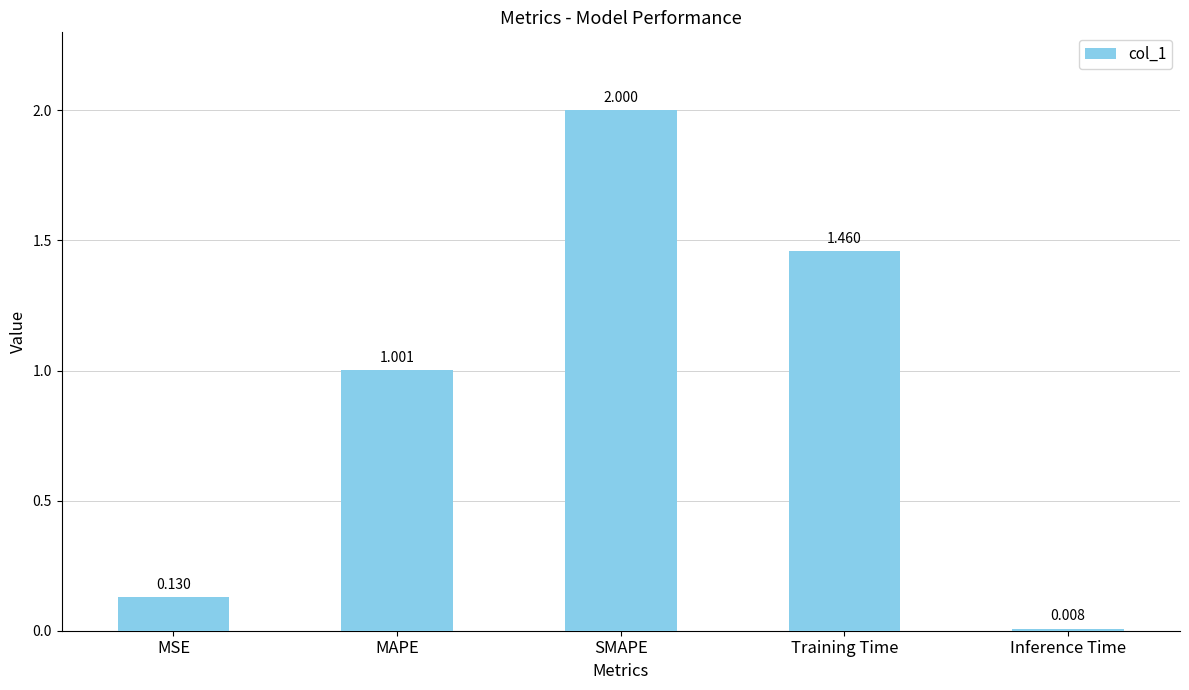

What is the sum of the values at MSE and SMAPE?

2.1